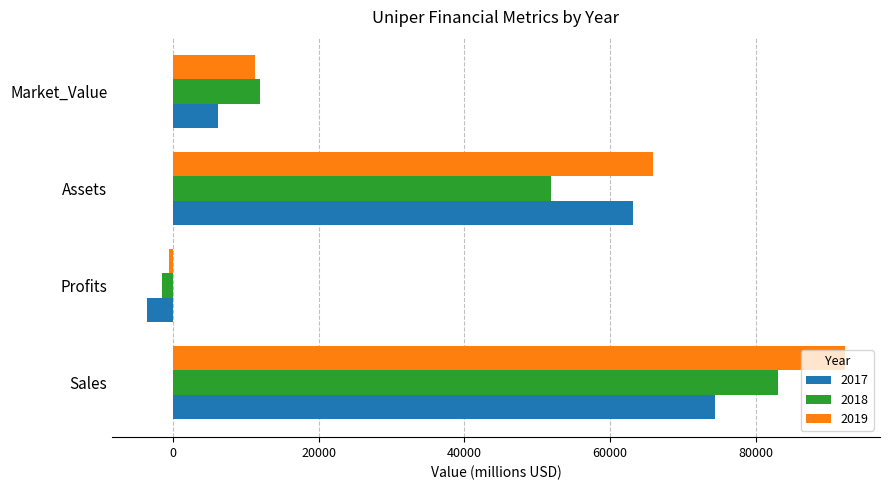

At which category does the chart reach its peak across all series?

Sales